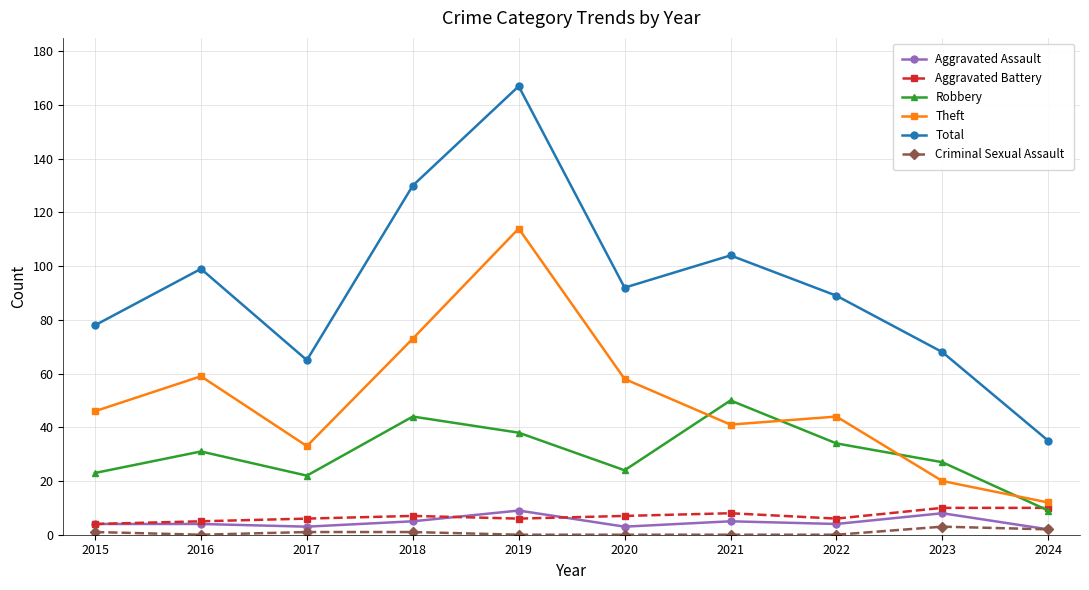

What are all the series names shown in the legend?

Aggravated Assault, Aggravated Battery, Robbery, Theft, Total, Criminal Sexual Assault